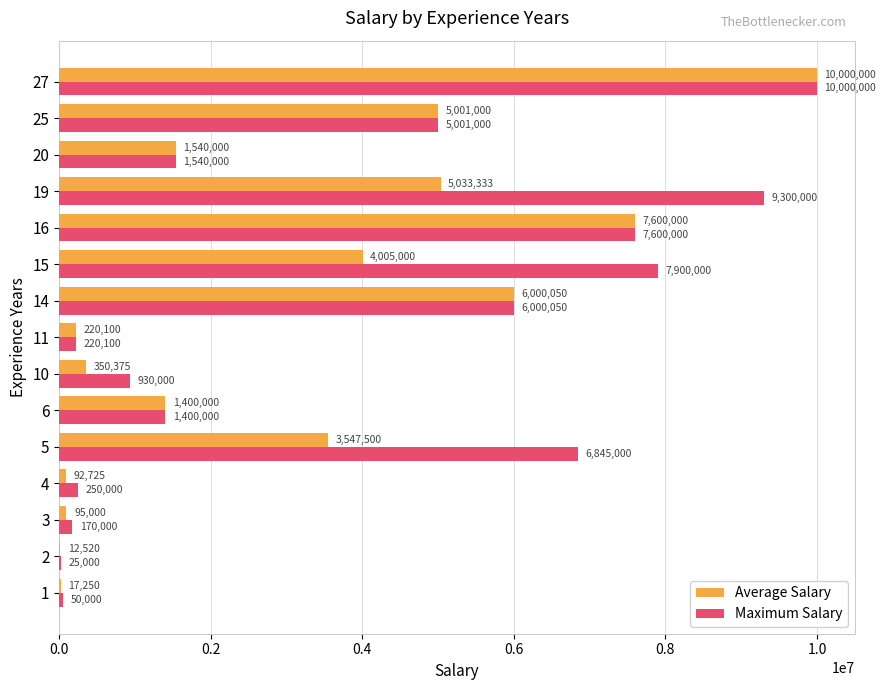

Count the number of data series in this chart.

2